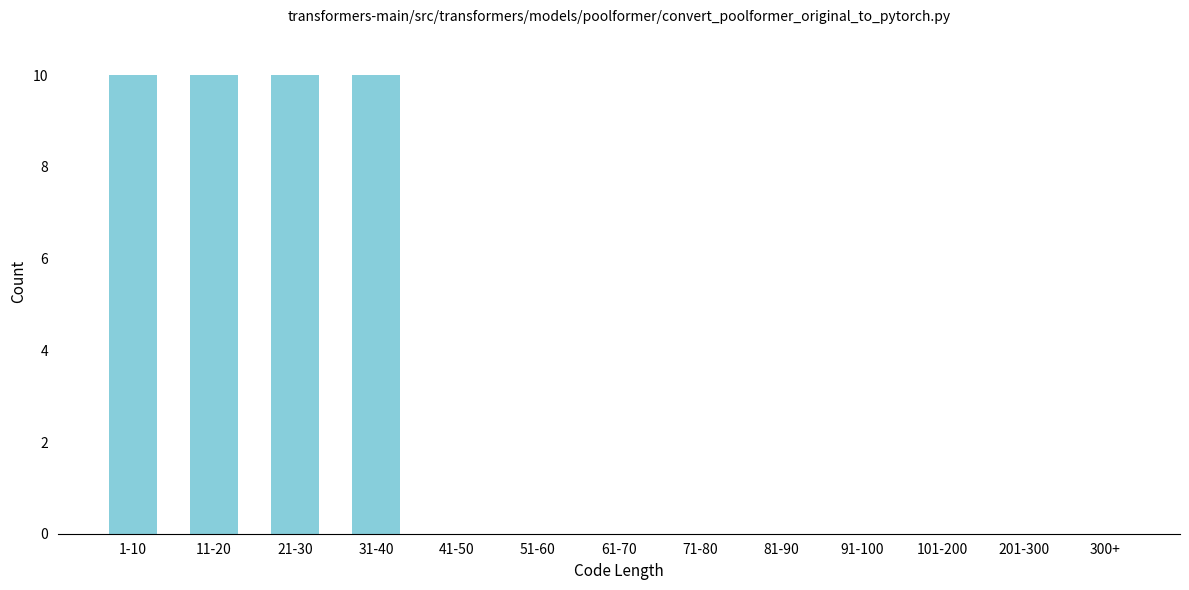

Reading left to right, extract all data points from this chart.

1-10=10	11-20=10	21-30=10	31-40=10	41-50=0	51-60=0	61-70=0	71-80=0	81-90=0	91-100=0	101-200=0	201-300=0	300+=0